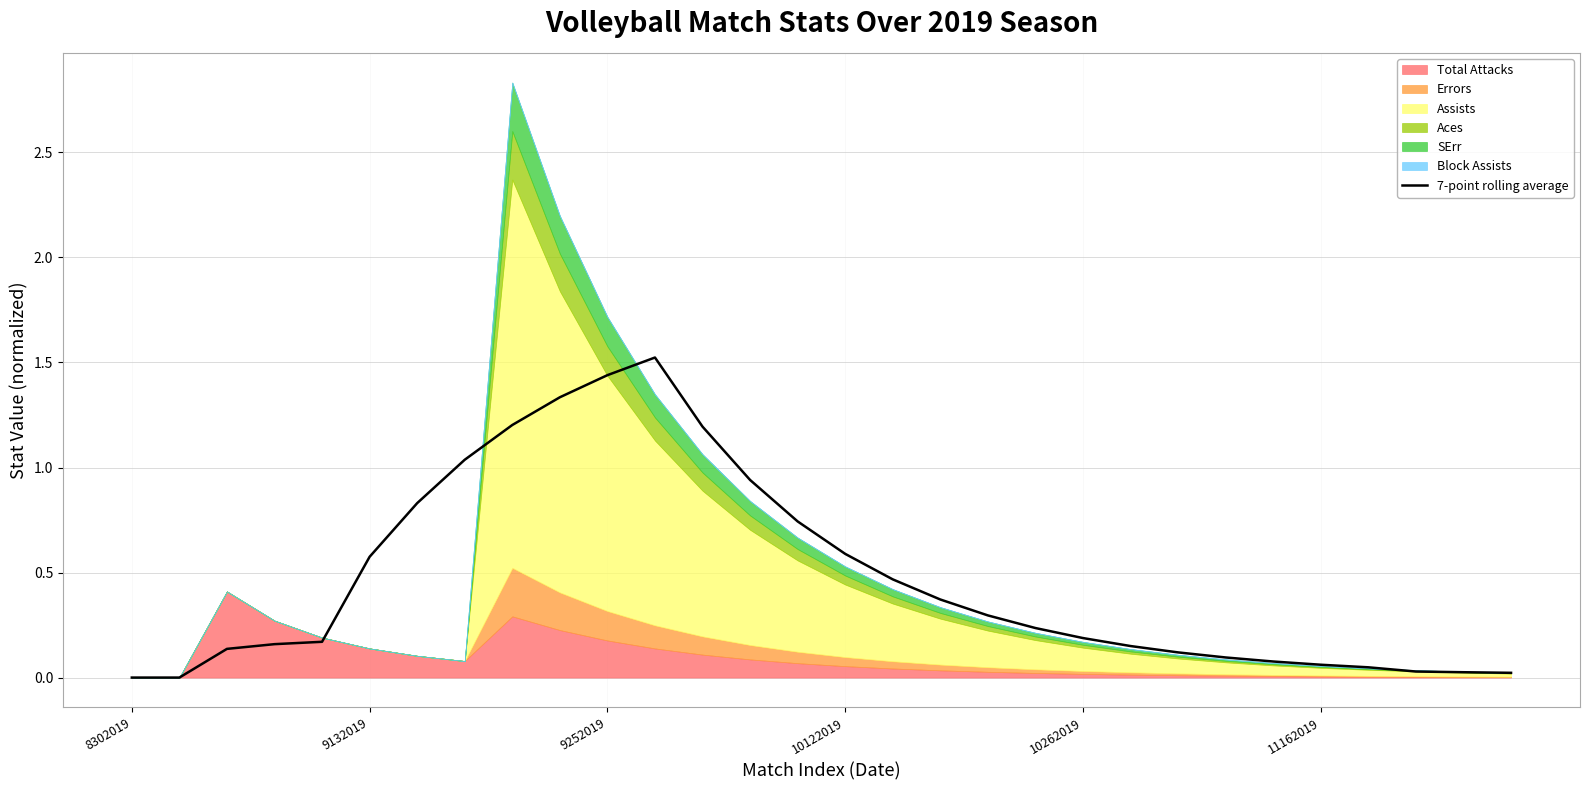

The chart shows a value of 0.0 at 28. True or false?

False